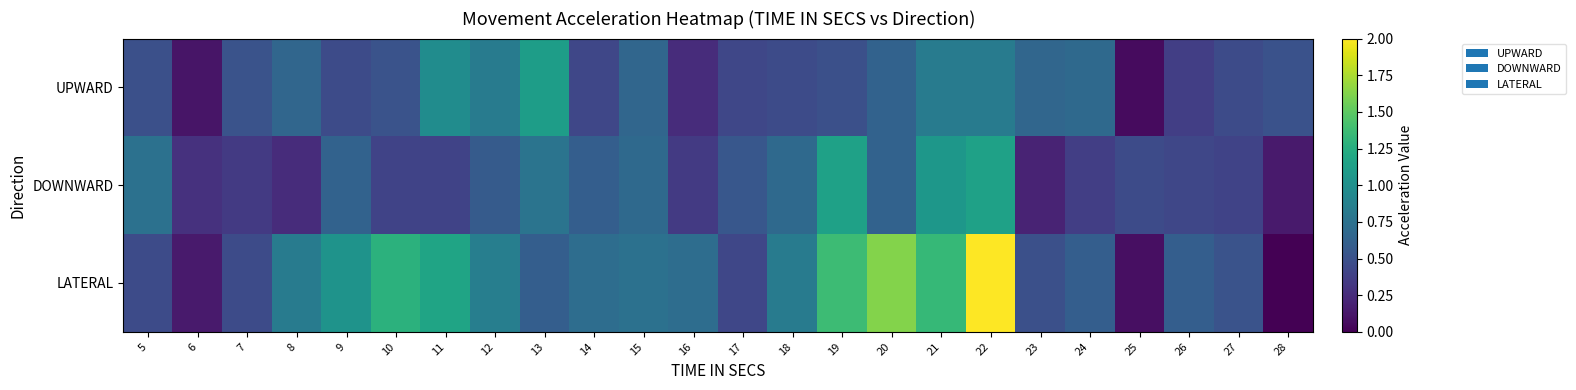

Reading left to right, what are all the values shown in this chart?

UPWARD: 5=0.5	6=0.1	7=0.5	8=0.7	9=0.5	10=0.5	11=1.0	12=0.8	13=1.1	14=0.4	15=0.7	16=0.3	17=0.4	18=0.5	19=0.5	20=0.6	21=0.8	22=0.8	23=0.7	24=0.7	25=0.1	26=0.4	27=0.5	28=0.5
DOWNWARD: 5=0.7	6=0.3	7=0.3	8=0.3	9=0.6	10=0.4	11=0.4	12=0.6	13=0.8	14=0.6	15=0.7	16=0.3	17=0.5	18=0.7	19=1.1	20=0.6	21=1.1	22=1.1	23=0.2	24=0.4	25=0.5	26=0.4	27=0.4	28=0.1
LATERAL: 5=0.5	6=0.1	7=0.5	8=0.8	9=1.0	10=1.3	11=1.2	12=0.9	13=0.6	14=0.7	15=0.7	16=0.7	17=0.4	18=0.8	19=1.4	20=1.6	21=1.3	22=2.0	23=0.5	24=0.6	25=0.1	26=0.6	27=0.5	28=0.0